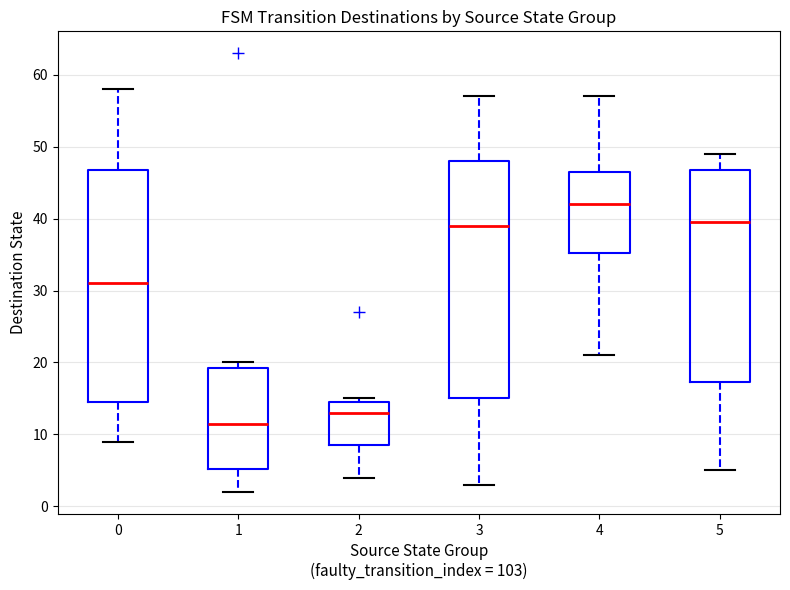

Reading left to right, read every box against the y-axis: the position of its median line, the range the box covers, and the ends of its whiskers. The values are not printed on the chart, so give them approximately, as read against the axis.

0: median 31, box 15 to 47, whiskers 9 to 58
1: median 12, box 5 to 19, whiskers 2 to 20
2: median 13, box 9 to 15, whiskers 4 to 15 (just above the box's upper edge)
3: median 39, box 15 to 48, whiskers 3 to 57
4: median 42, box 35 to 47, whiskers 21 to 57
5: median 40, box 17 to 47, whiskers 5 to 49